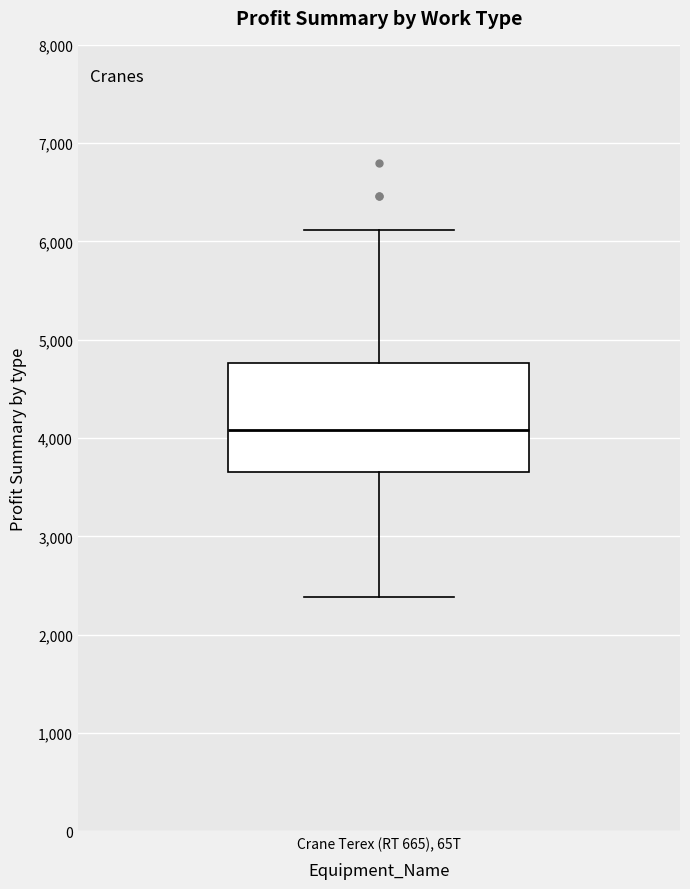

Transcribe this box plot: give where the median line is, the range the box spans, and where the two whiskers end, as read against the y-axis. The values are not printed on the chart, so give them approximately, as read against the axis.

median 4100, box 3700 to 4800, whiskers 2400 to 6100